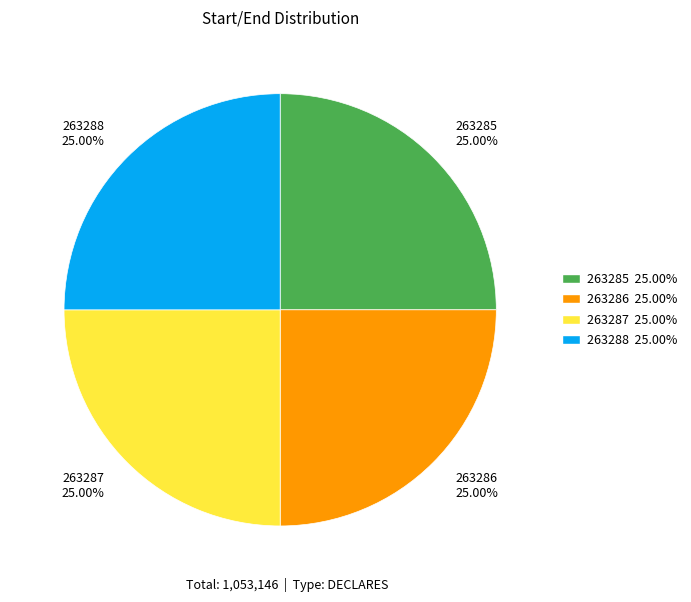

To the nearest percent, what is the average slice percentage?

25%